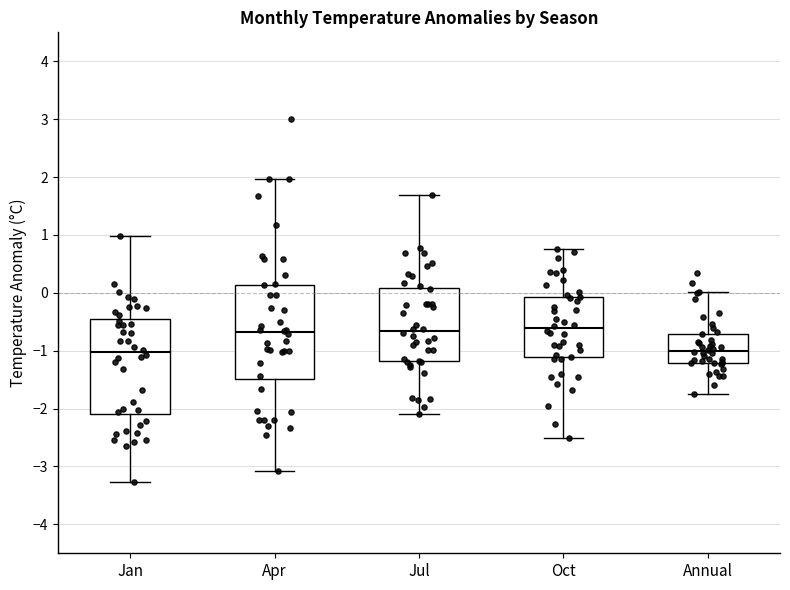

Where does the lower whisker of the box for Jul end on the y-axis? The values are not printed on the chart, so give them approximately, as read against the axis.

-2.1